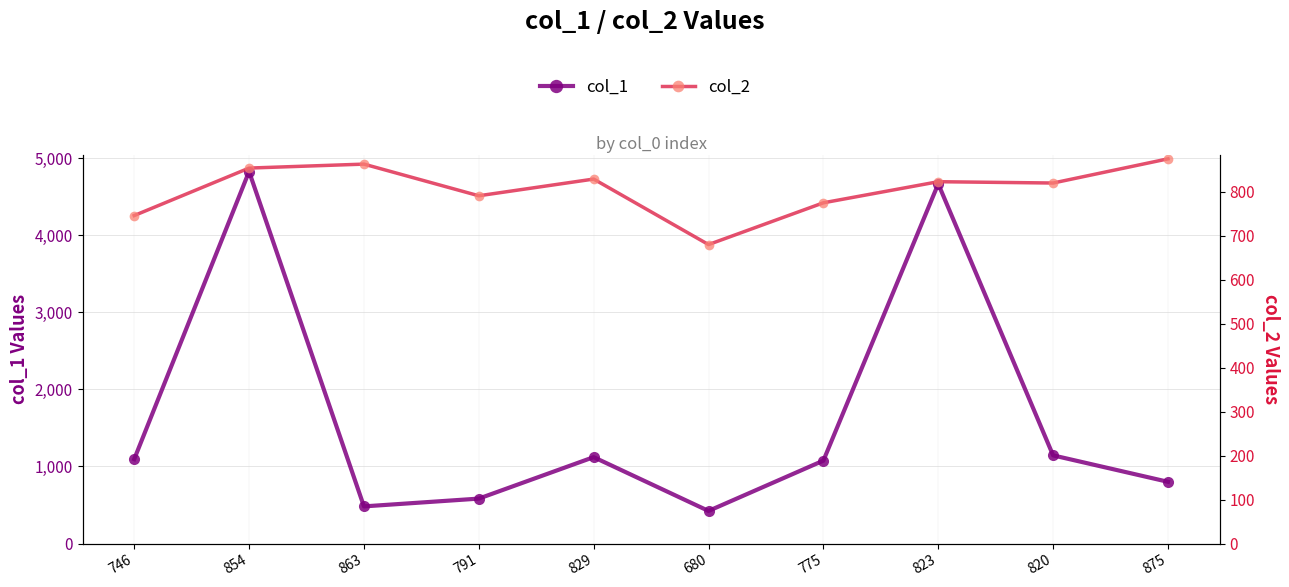

The value of col_2 at 875 is 590. True or false?

False